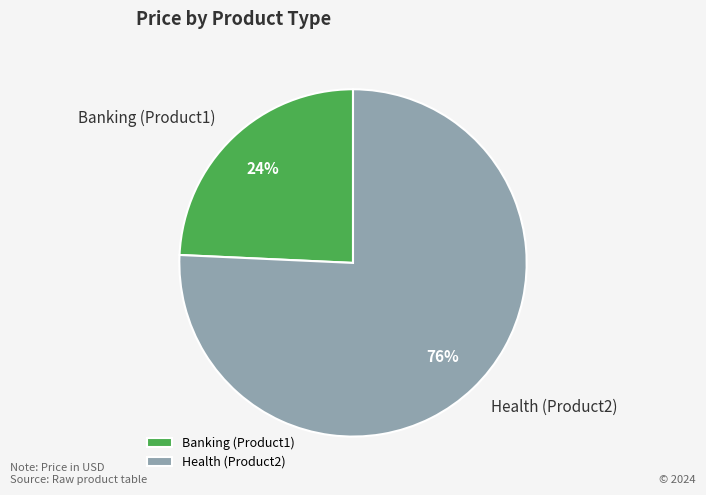

How many segments does this pie chart have?

2